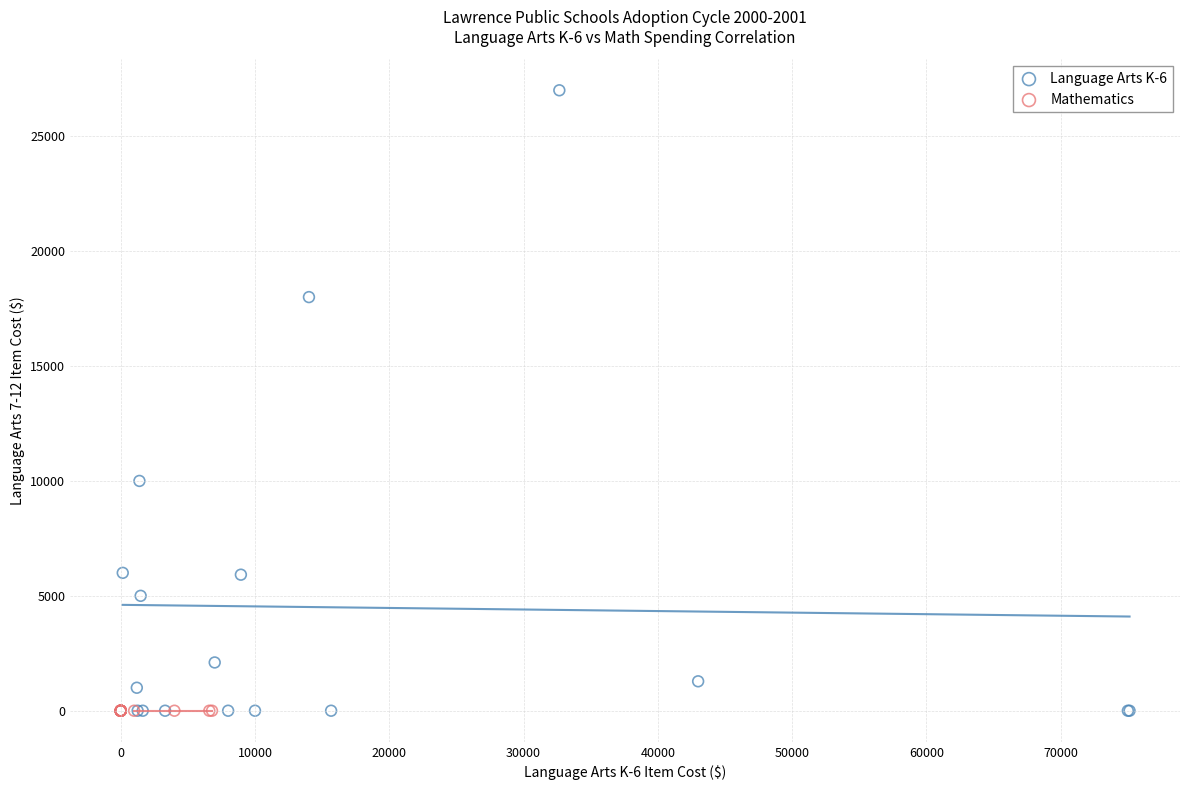

What are all the series names shown in the legend?

Language Arts K-6, Mathematics